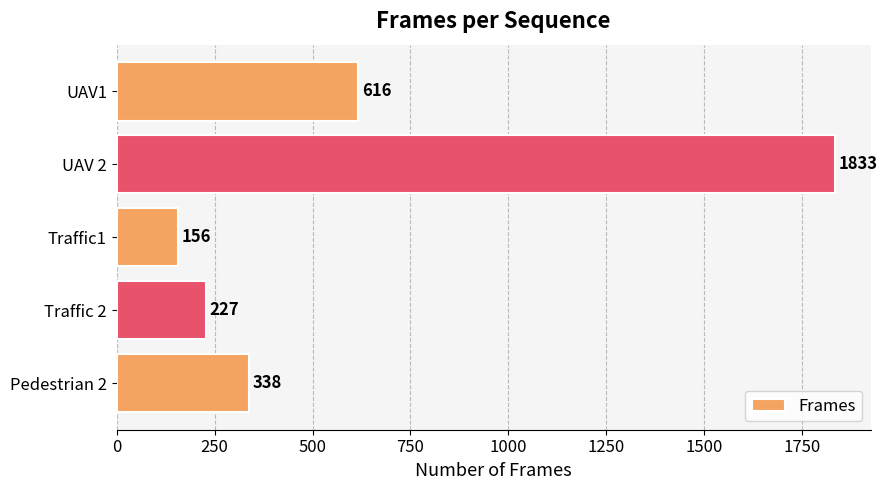

How many data points are less than 338?

2